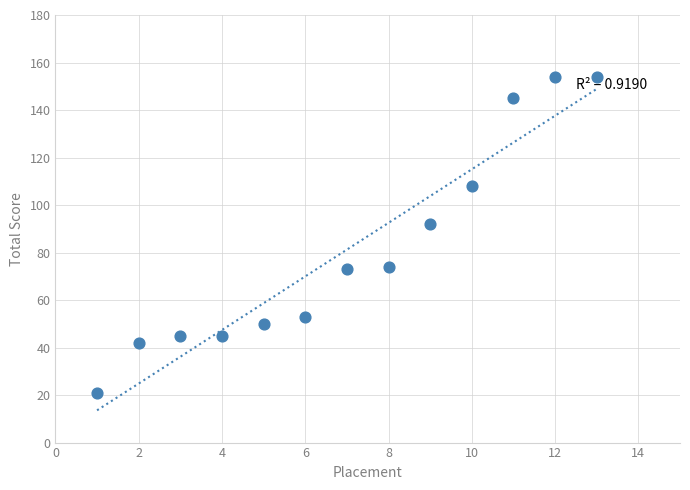

What is the range of Y values (max minus min)?

133